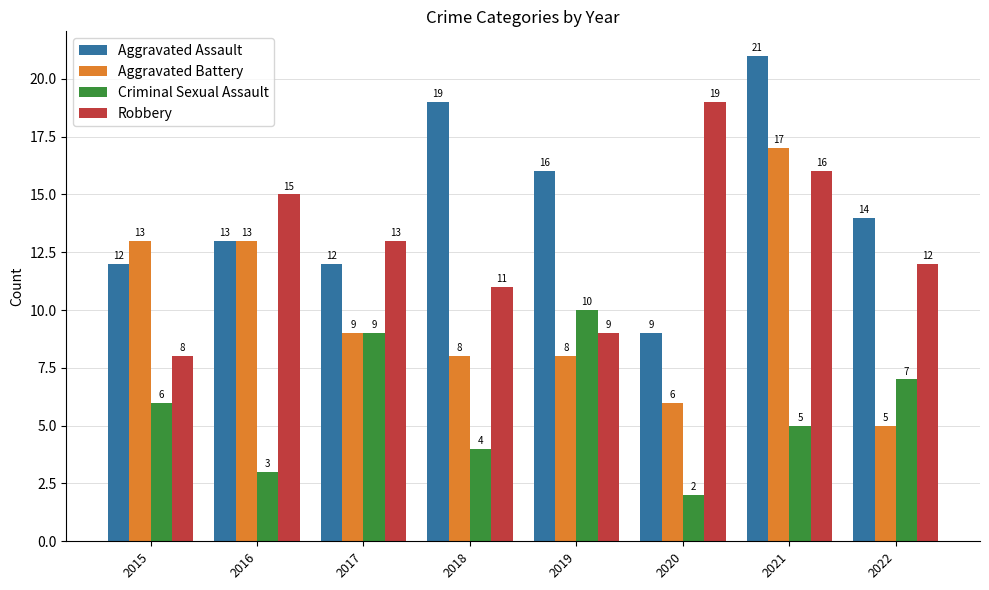

How many groups of bars are there?

8